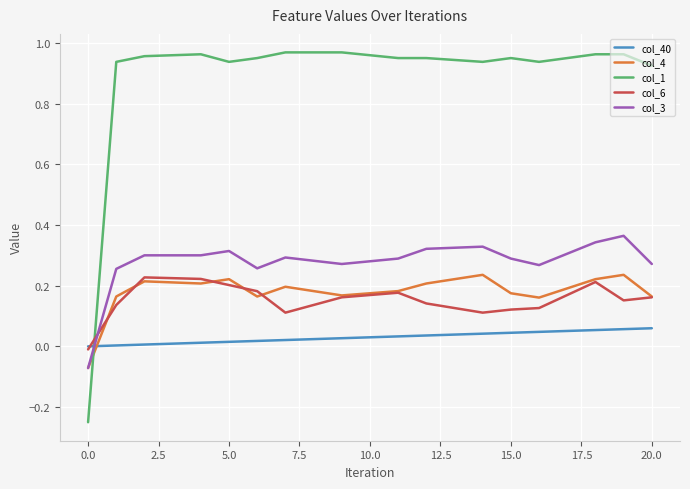

After their last crossing, which series has the higher values: col_40 or col_3?

col_3